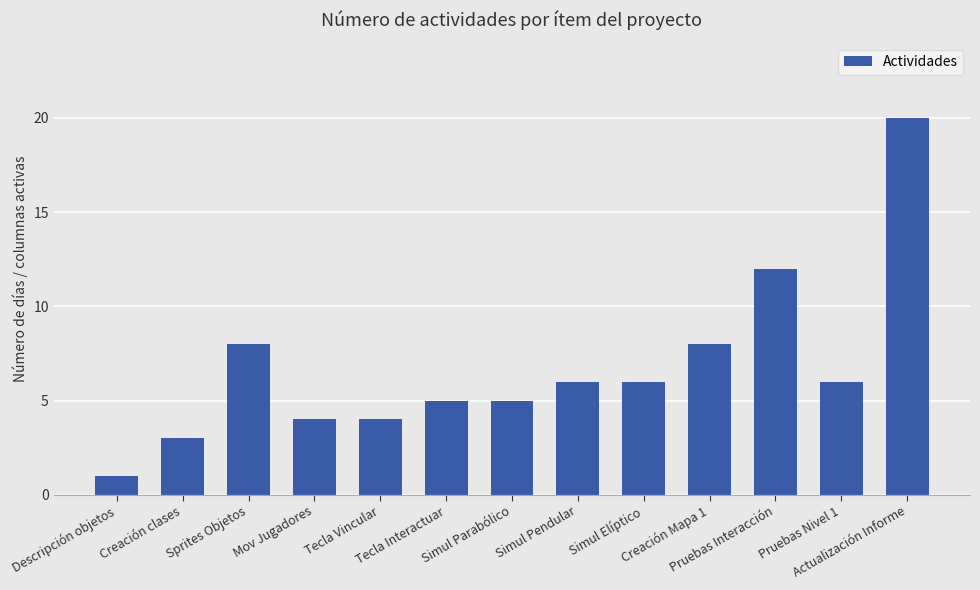

Reading right to left, what are all the values shown in this chart?

Actualización Informe=20	Pruebas Nivel 1=6	Pruebas Interacción=12	Creación Mapa 1=8	Simul Elíptico=6	Simul Pendular=6	Simul Parabólico=5	Tecla Interactuar=5	Tecla Vincular=4	Mov Jugadores=4	Sprites Objetos=8	Creación clases=3	Descripción objetos=1